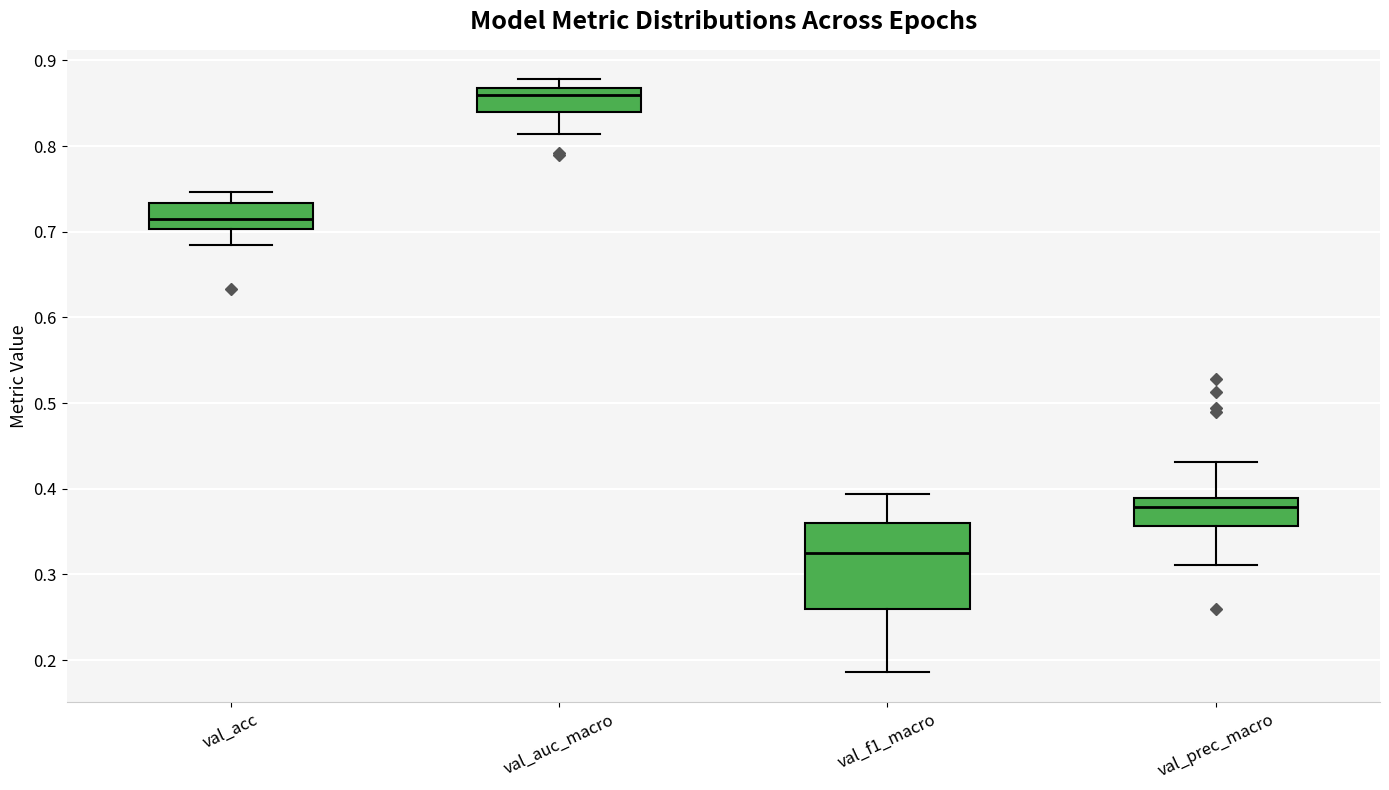

Reading left to right, transcribe this box plot: for each box, give where its median line is, the range the box spans, and where its two whiskers end, as read against the y-axis. The values are not printed on the chart, so give them approximately, as read against the axis.

val_acc: median 0.72, box 0.70 to 0.73, whiskers 0.68 to 0.75
val_auc_macro: median 0.86, box 0.84 to 0.87, whiskers 0.81 to 0.88
val_f1_macro: median 0.33, box 0.26 to 0.36, whiskers 0.19 to 0.39
val_prec_macro: median 0.38, box 0.36 to 0.39, whiskers 0.31 to 0.43